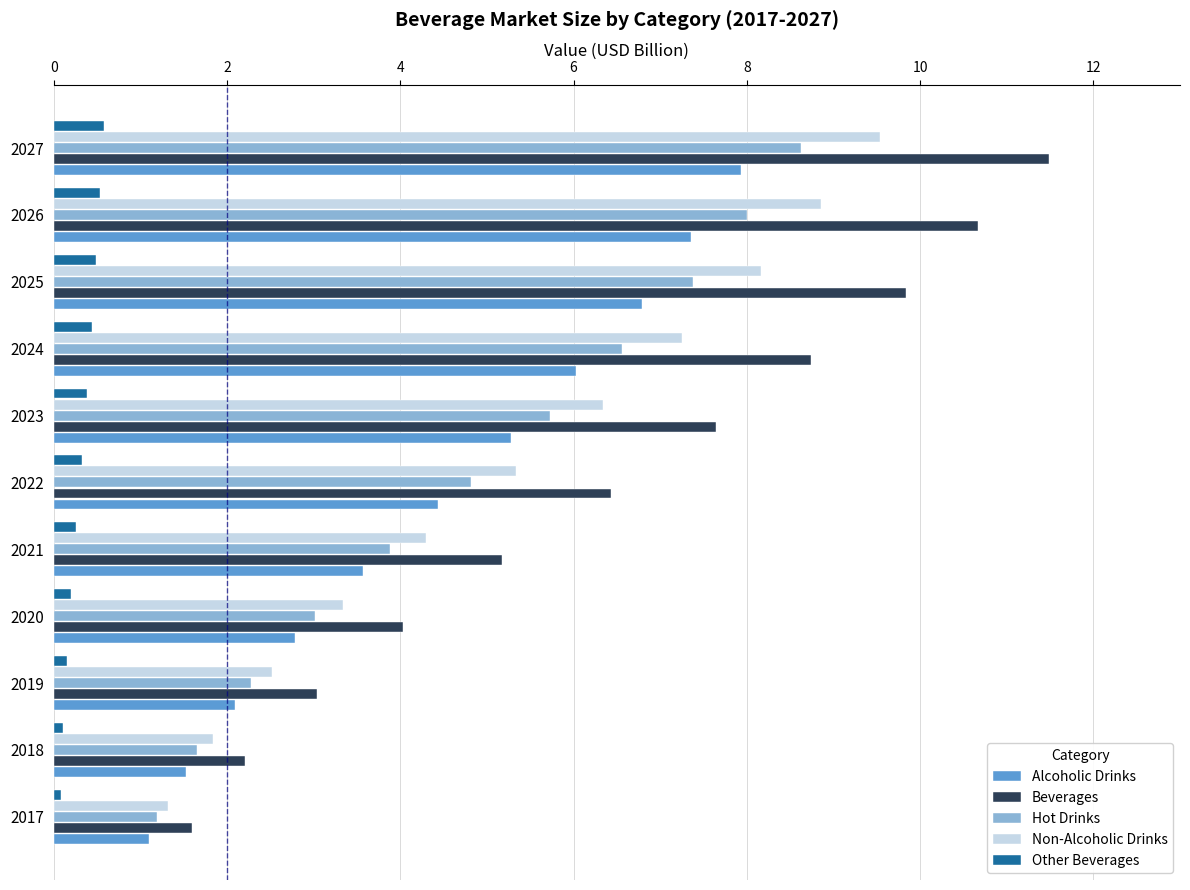

The value of Beverages at 2023 is 7.6. True or false?

True